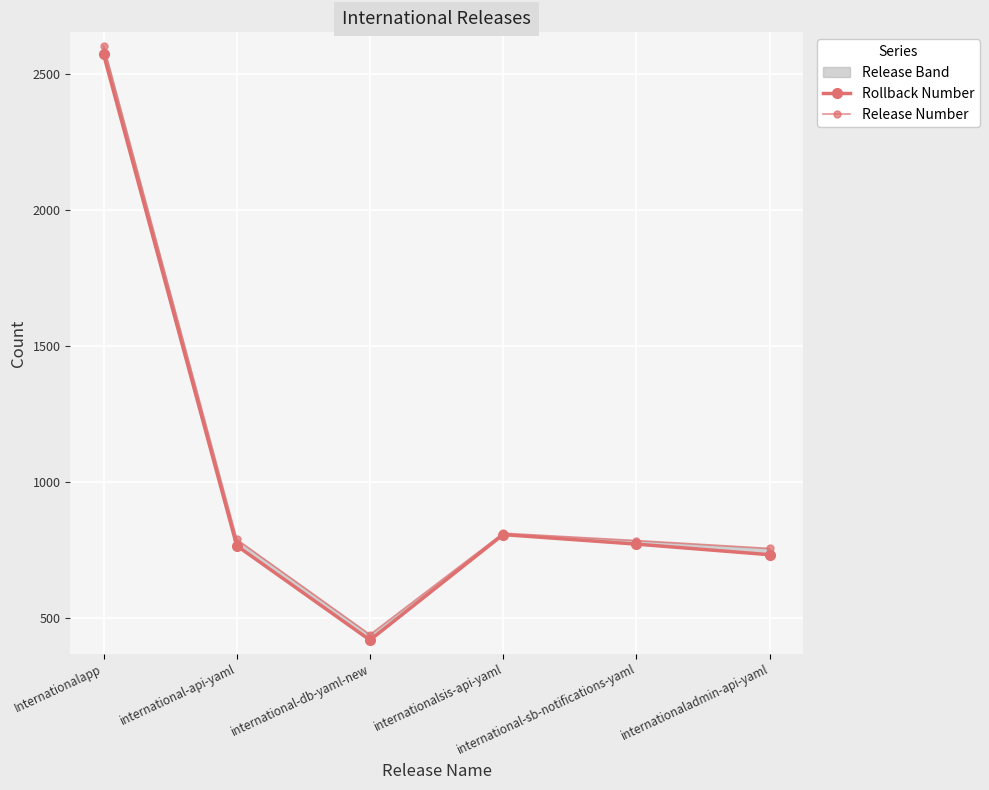

What is the sum of the Rollback Number values at international-api-yaml and international-sb-notifications-yaml?

1536